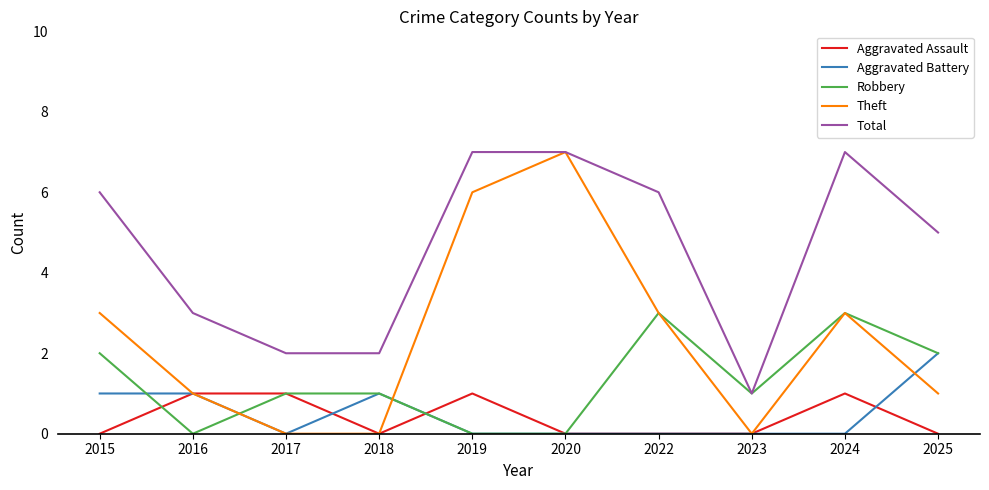

True or false: Total and Aggravated Battery cross at least once.

False